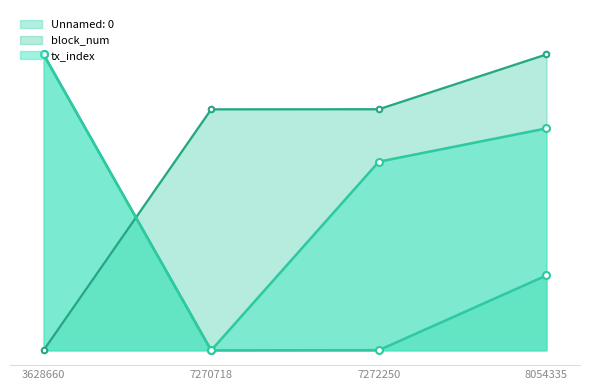

At how many categories does at least one series exceed 0?

4